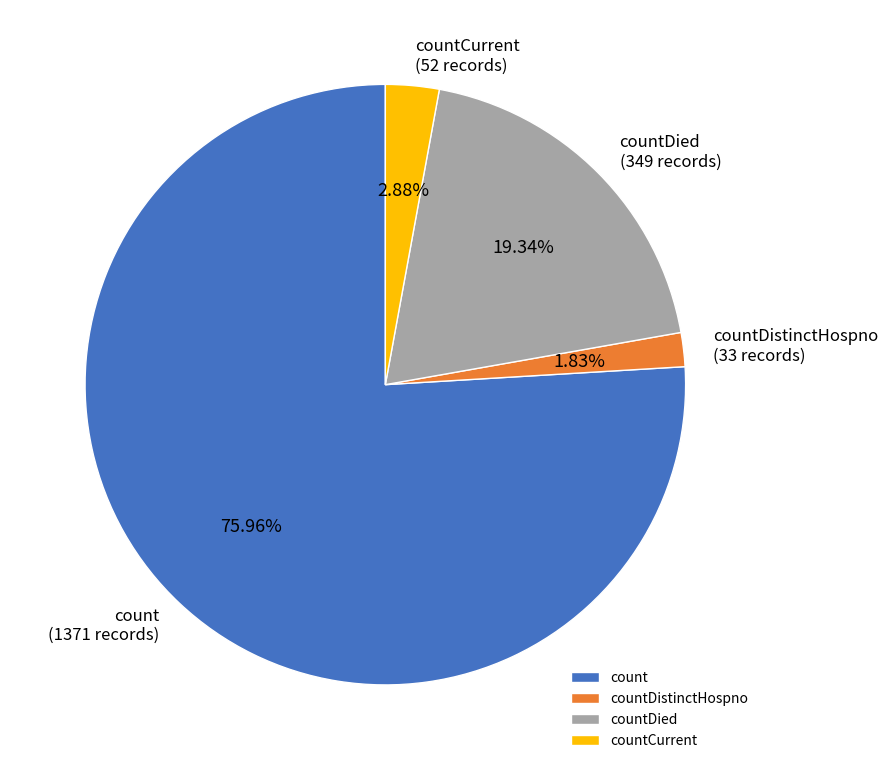

Is it true that countDied is 19% of the pie?

True